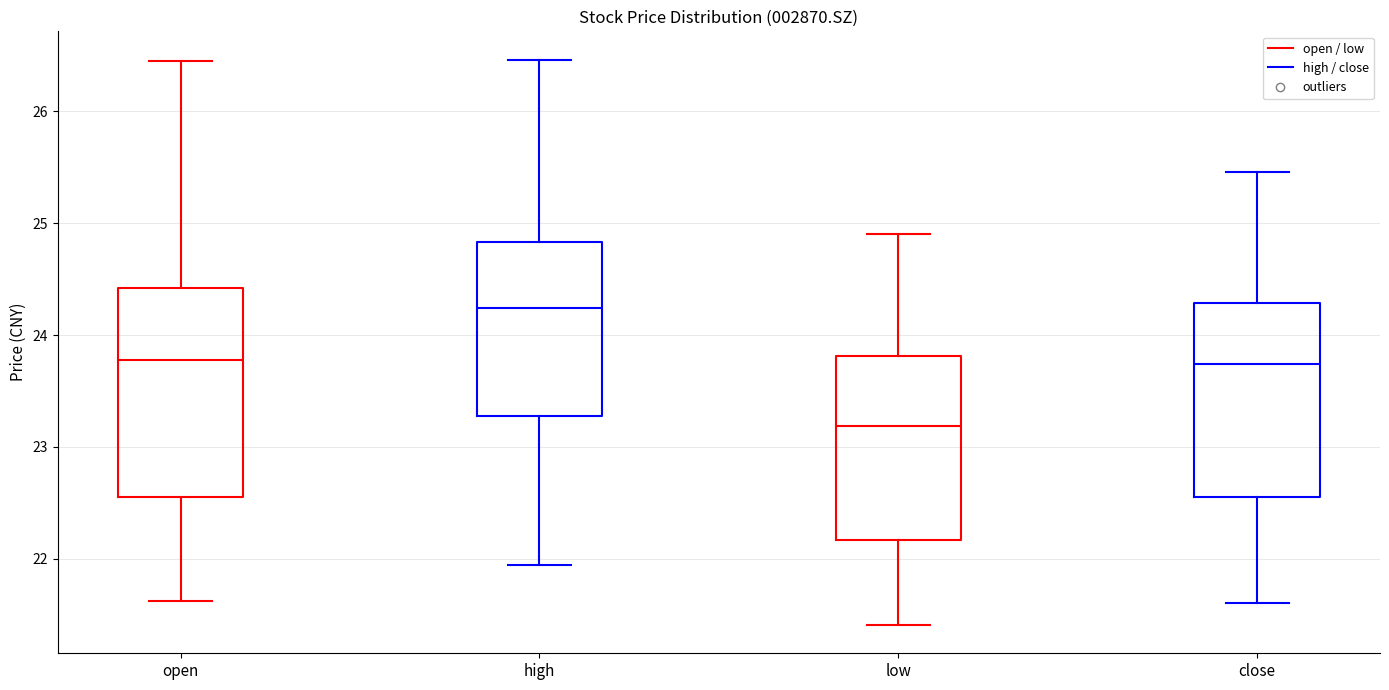

Which box has the lowest median line?

low